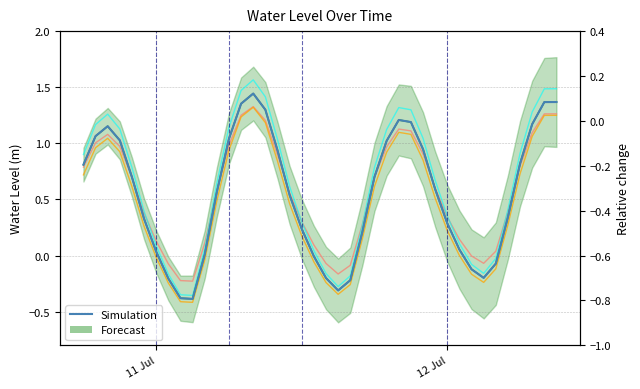

How many positive values are there?

30